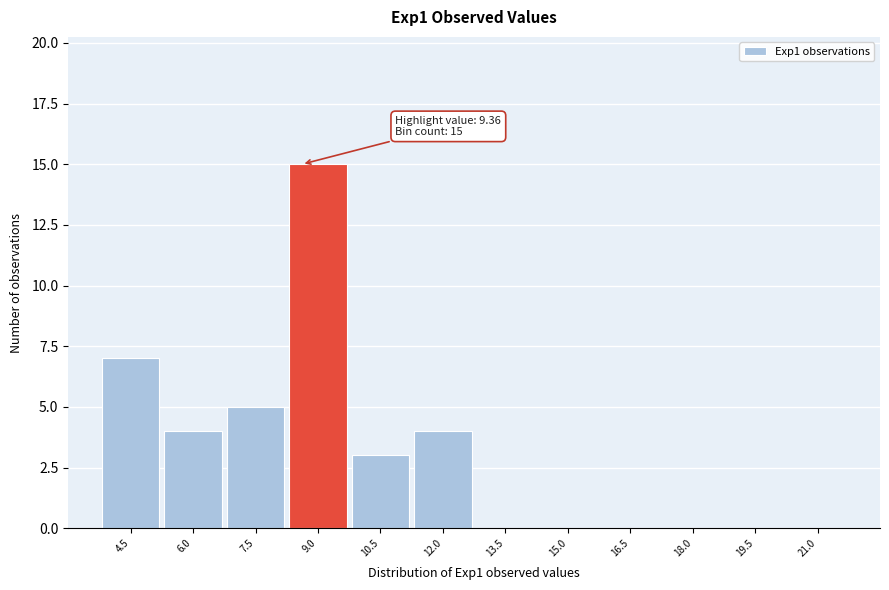

Reading left to right, extract all data points from this chart.

4.5=7	6.0=4	7.5=5	9.0=15	10.5=3	12.0=4	13.5=0	15.0=0	16.5=0	18.0=0	19.5=0	21.0=0